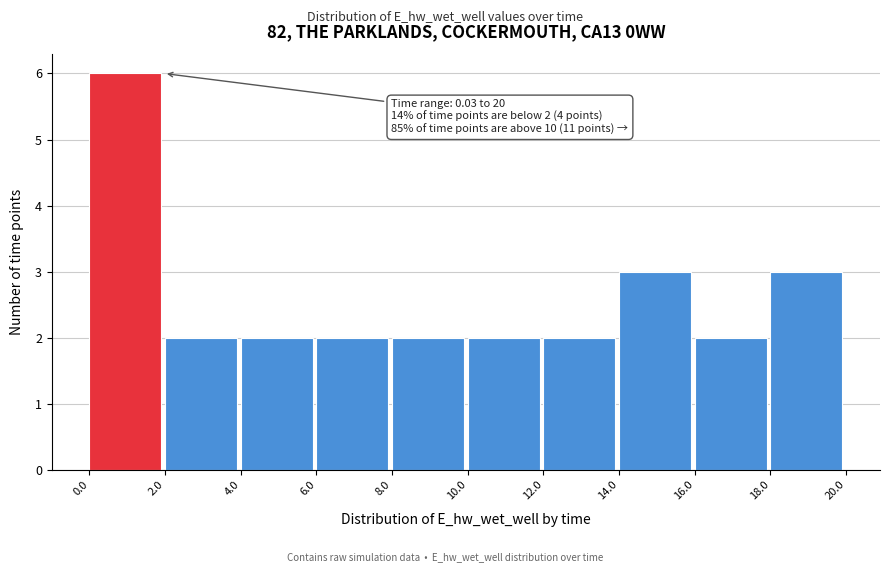

Over which range of the x-axis is the bar tallest?

0.0 to 2.0